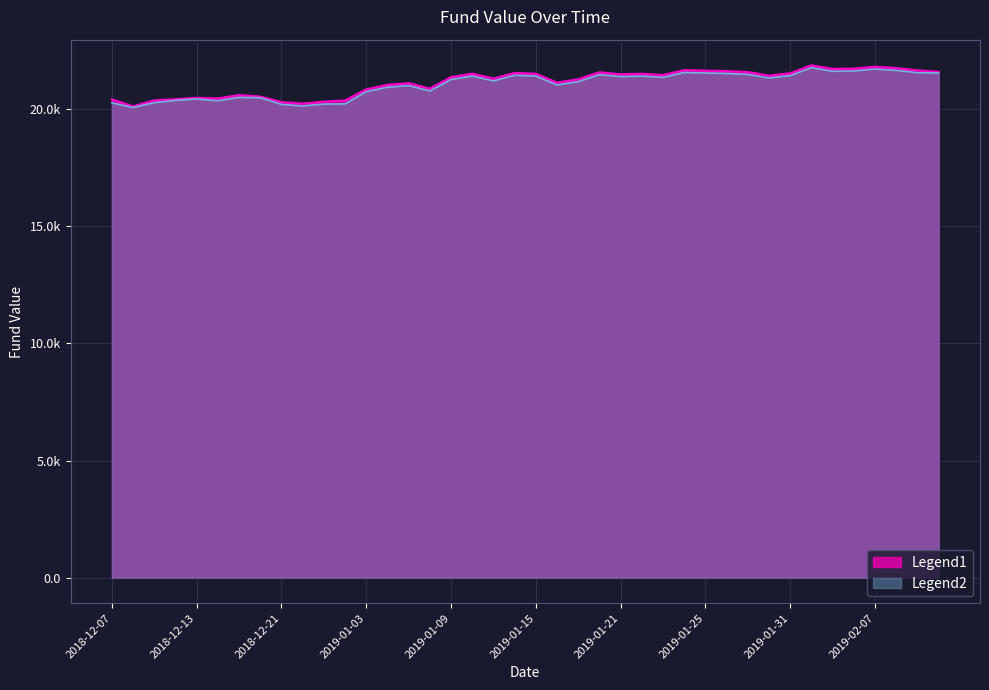

What is the label of the 19th point from the right?

2019-01-16